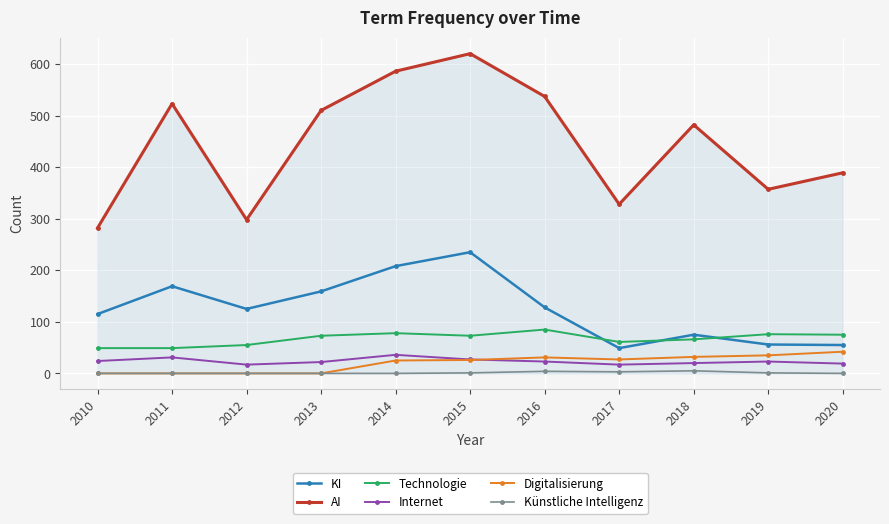

Which series changed the most between 2014 and 2019?

AI